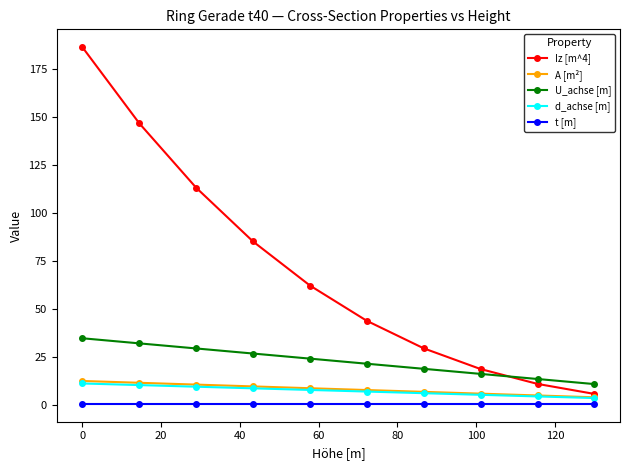

True or false: U_achse [m] and d_achse [m] cross at least once.

False